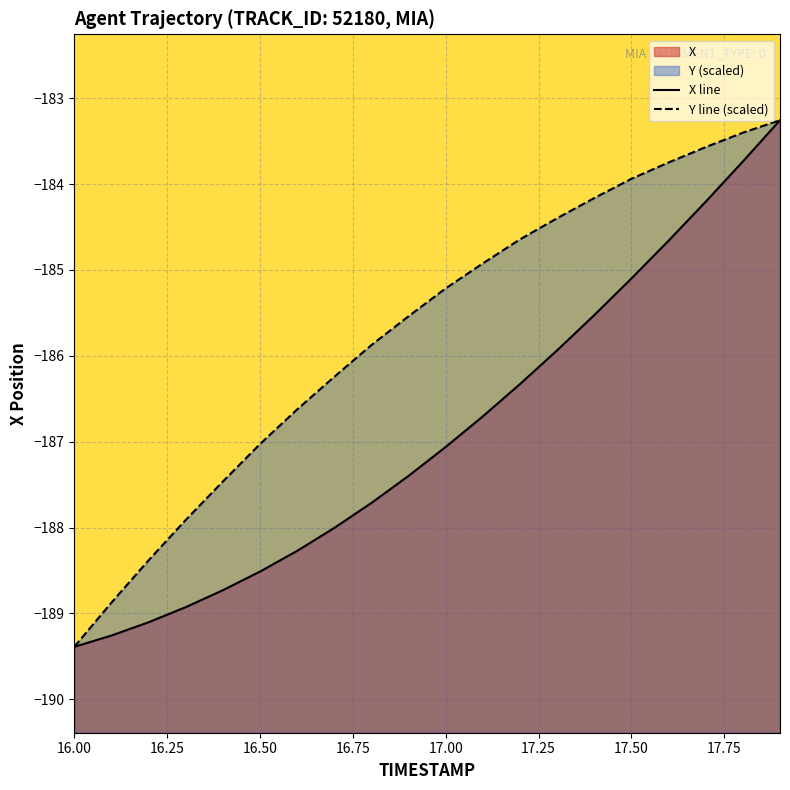

True or false: Y line (scaled) has more than 0 points higher than both neighbors.

False